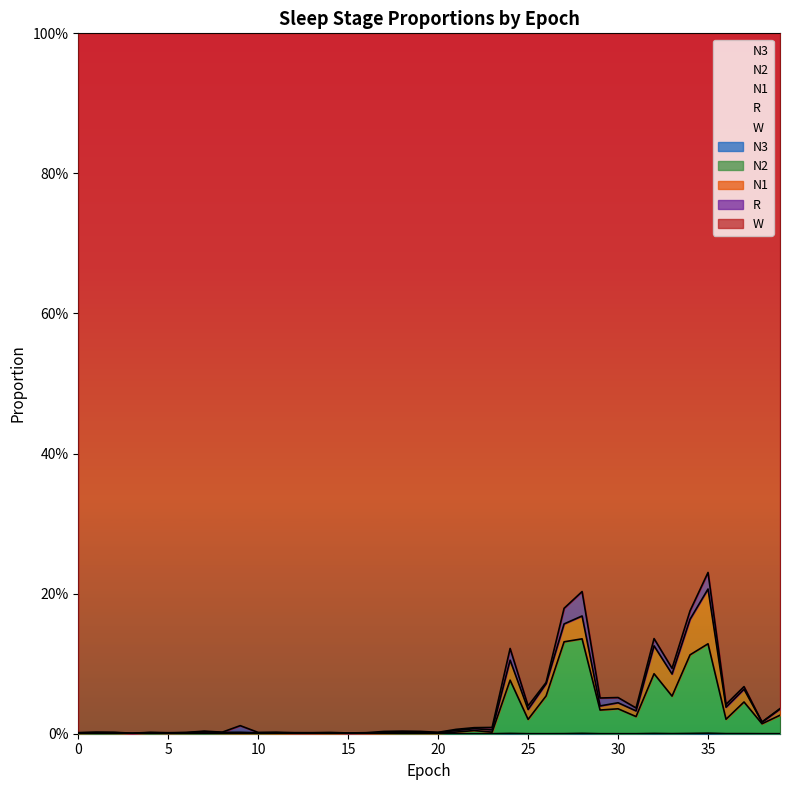

True or false: N2 and N3 intersect in this chart.

False